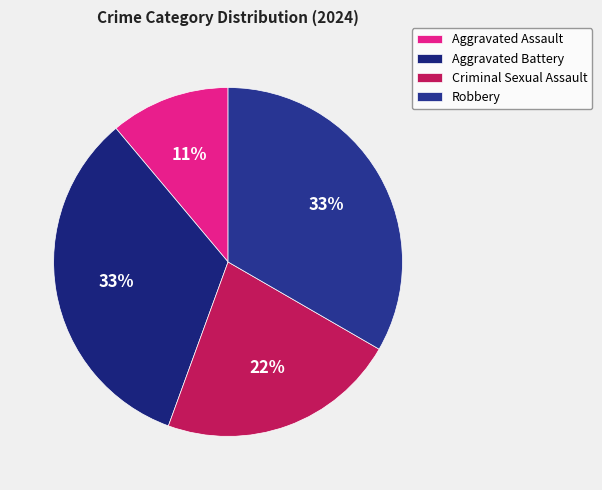

How many slices are in this pie chart?

4